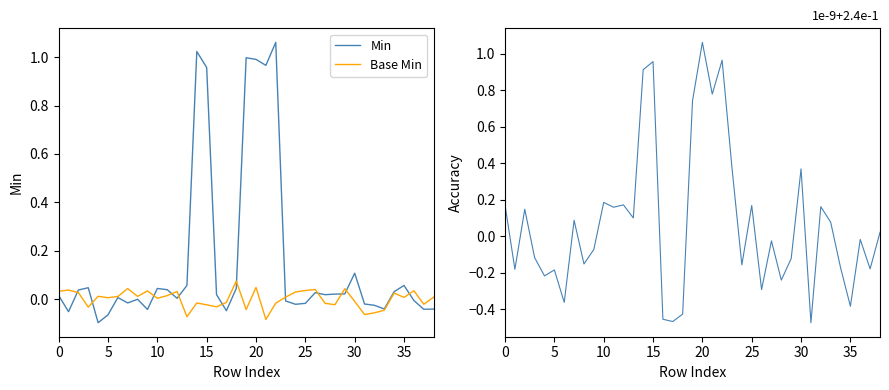

Reading left to right, transcribe all the data shown in this chart.

Min: 0.0	-0.1	0.0	0.0	-0.1	-0.1	0.0	-0.0	-0.0	-0.0	0.0	0.0	0.0	0.1	1.0	1.0	0.0	-0.0	0.0	1.0	1.0	1.0	1.1	-0.0	-0.0	-0.0	0.0	0.0	0.0	0.0	0.1	-0.0	-0.0	-0.0	0.0	0.1	-0.0	-0.0	-0.0
Base Min: 0.0	0.0	0.0	-0.0	0.0	0.0	0.0	0.0	0.0	0.0	0.0	0.0	0.0	-0.1	-0.0	-0.0	-0.0	-0.0	0.1	-0.0	0.0	-0.1	-0.0	0.0	0.0	0.0	0.0	-0.0	-0.0	0.0	-0.0	-0.1	-0.1	-0.0	0.0	0.0	0.0	-0.0	0.0
Min - Base Min: 0.2	-0.2	0.1	-0.1	-0.2	-0.2	-0.4	0.1	-0.2	-0.1	0.2	0.2	0.2	0.1	0.9	1.0	-0.5	-0.5	-0.4	0.7	1.1	0.8	1.0	0.4	-0.2	0.2	-0.3	-0.0	-0.2	-0.1	0.4	-0.5	0.2	0.1	-0.2	-0.4	-0.0	-0.2	0.0